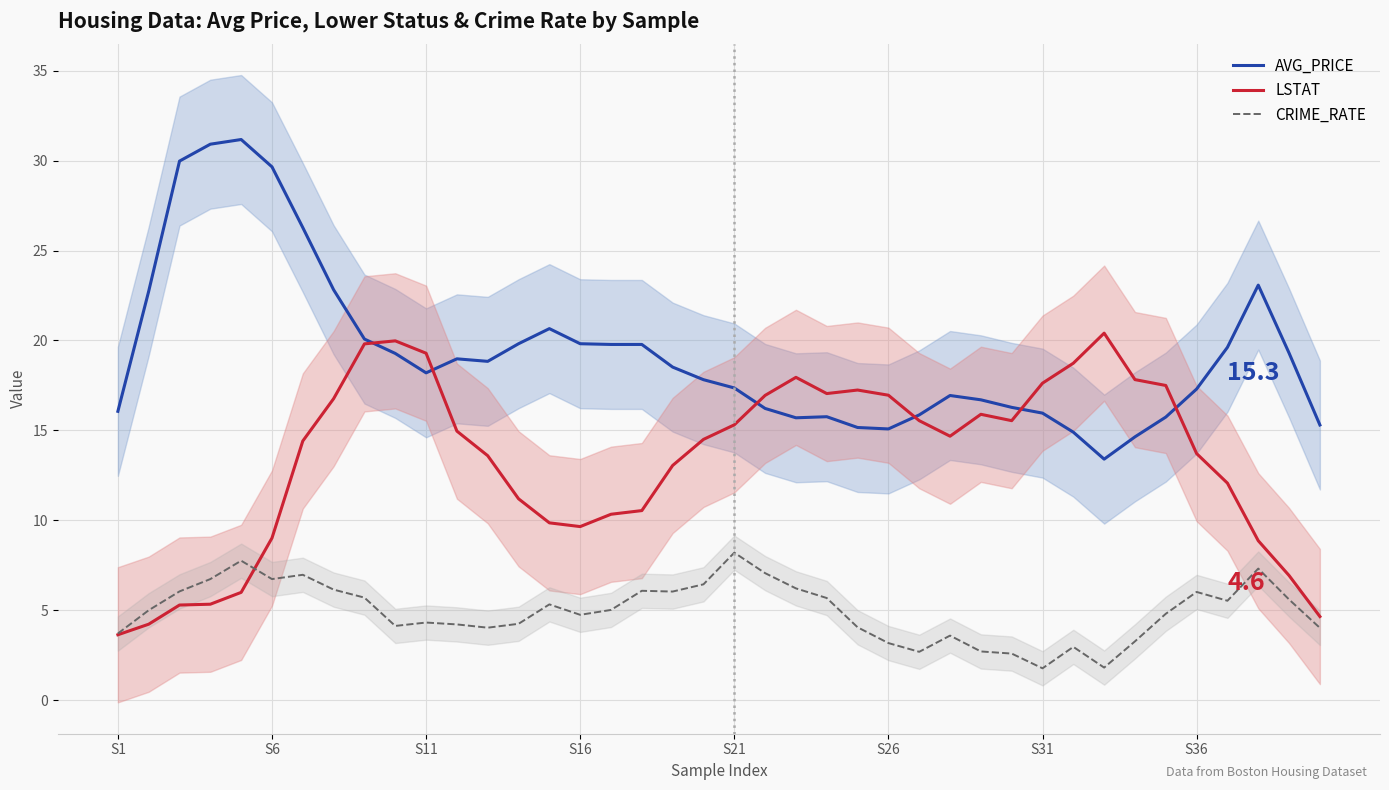

Which series has the largest range (max minus min)?

AVG_PRICE